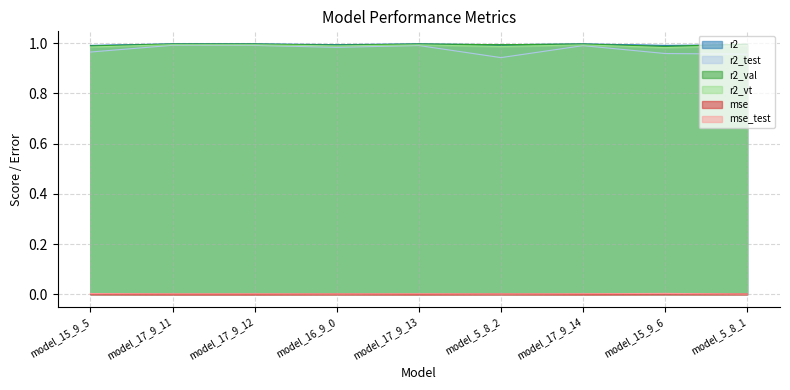

How many series are shown in this chart?

6